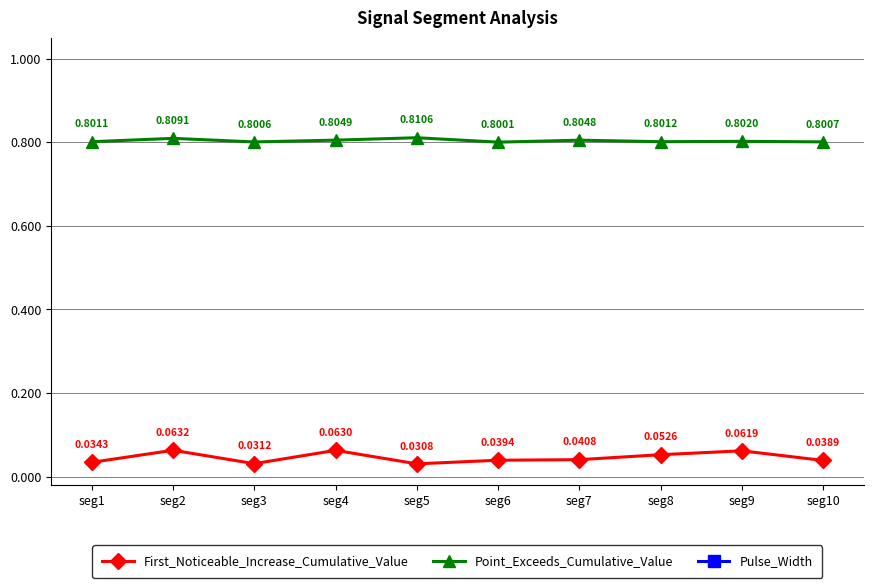

Which series has the largest range (max minus min)?

Pulse_Width